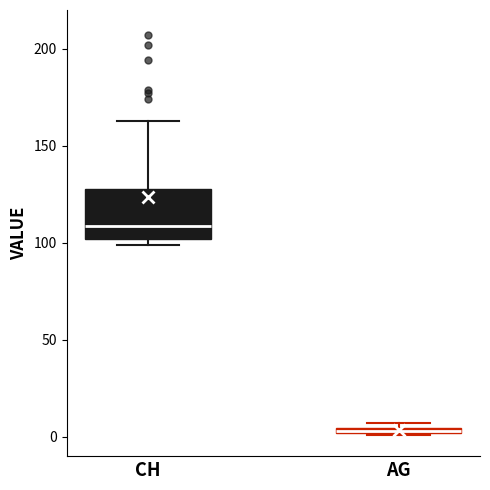

Which box's median line is the highest?

CH